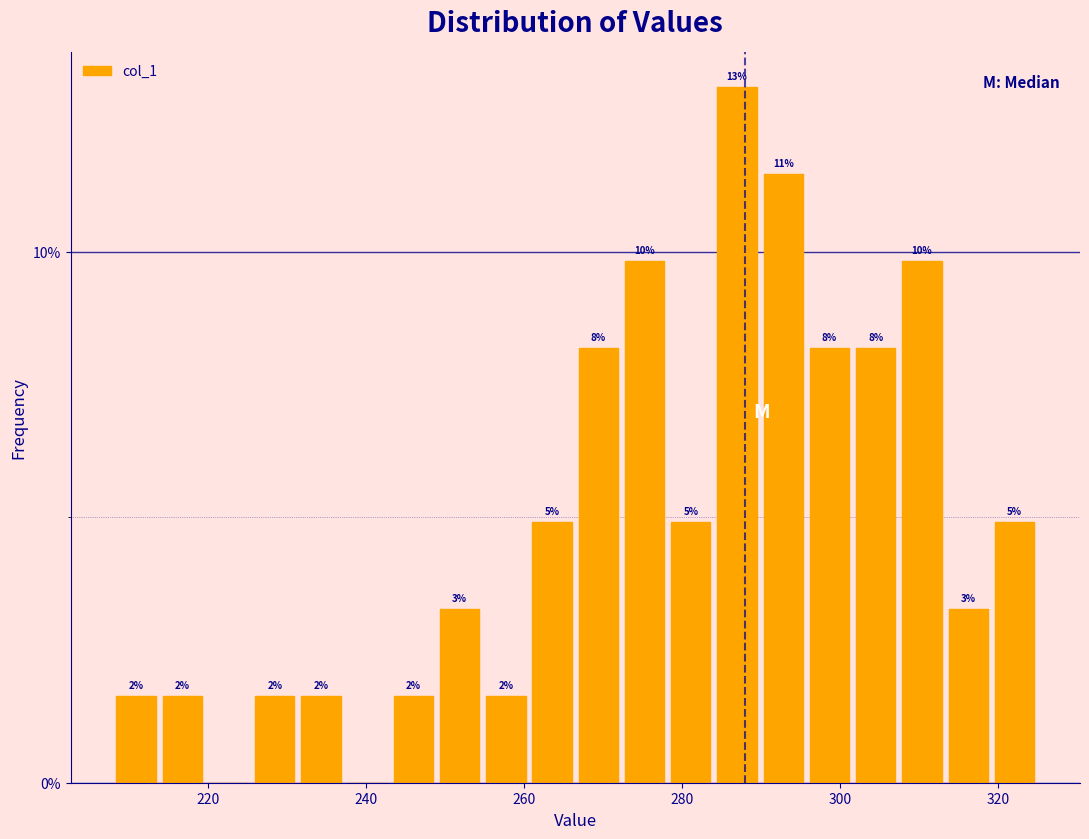

Around what value on the x-axis is the tallest bar? Give the approximate position of its centre, as read against the axis.

286